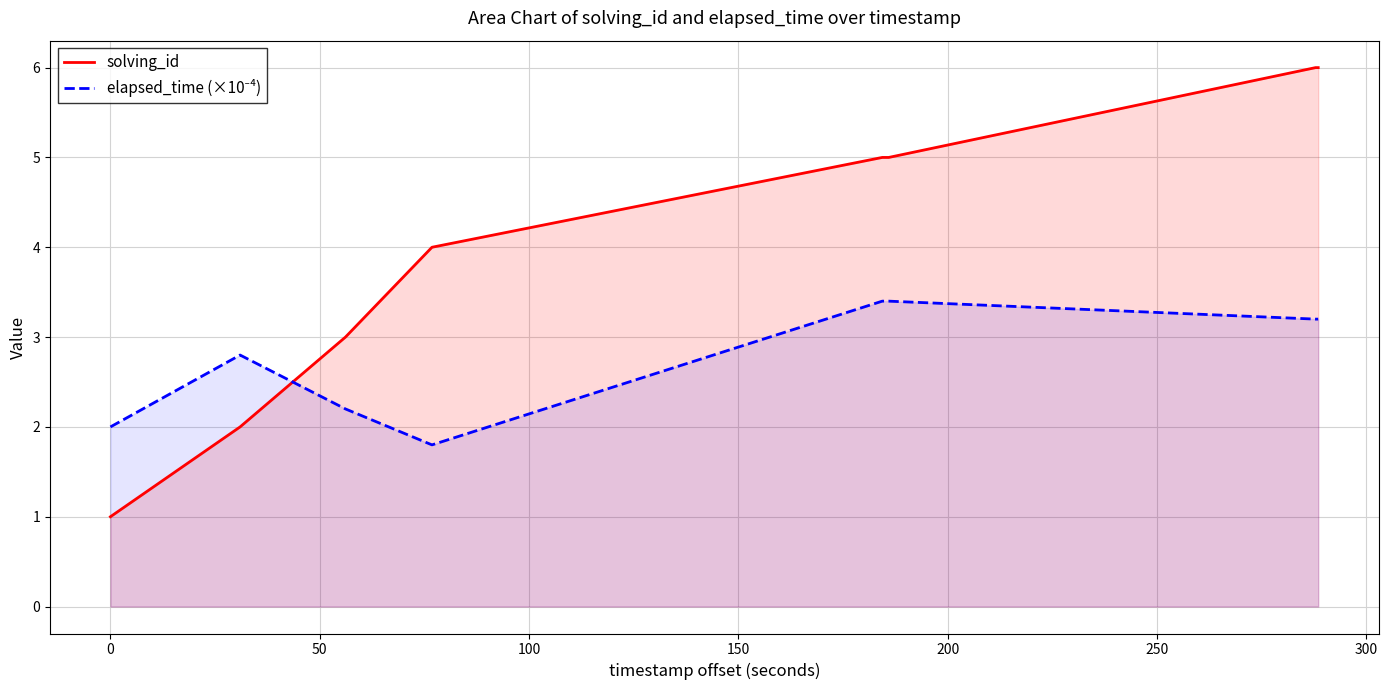

Count the number of categories in the chart.

10